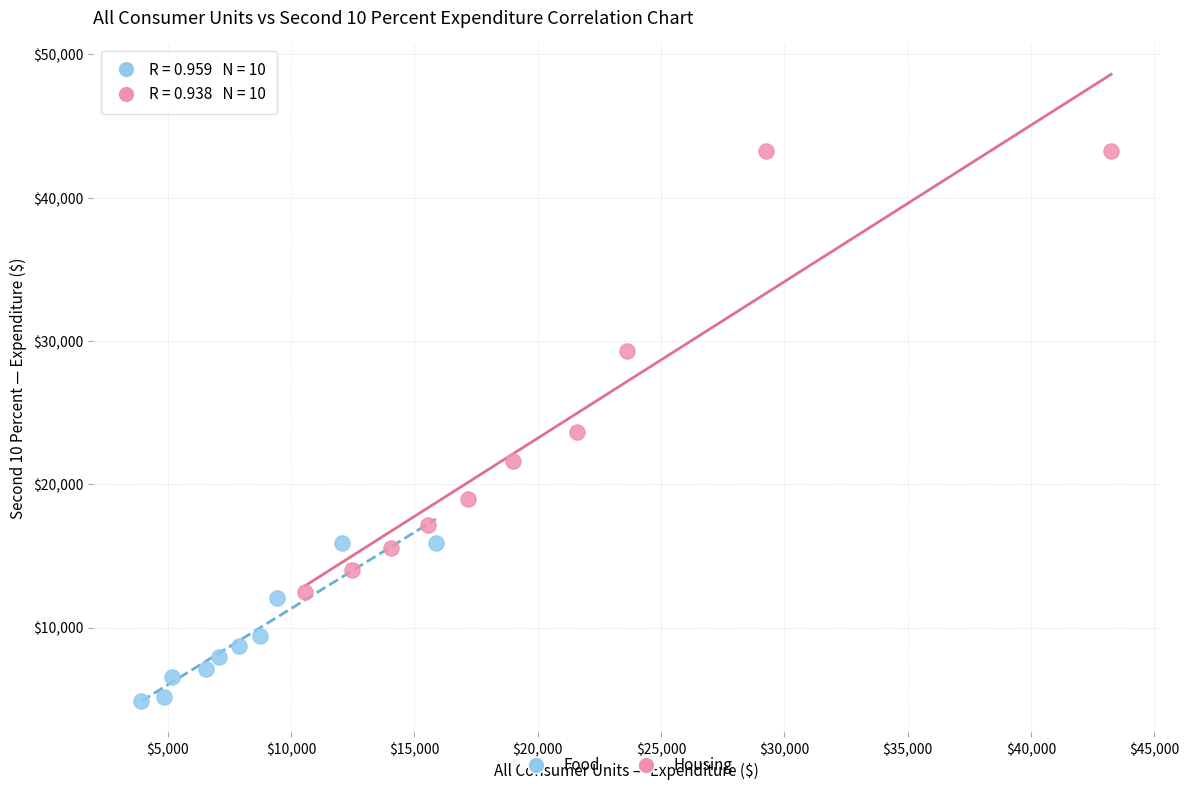

Which series reaches the maximum Y coordinate?

Housing